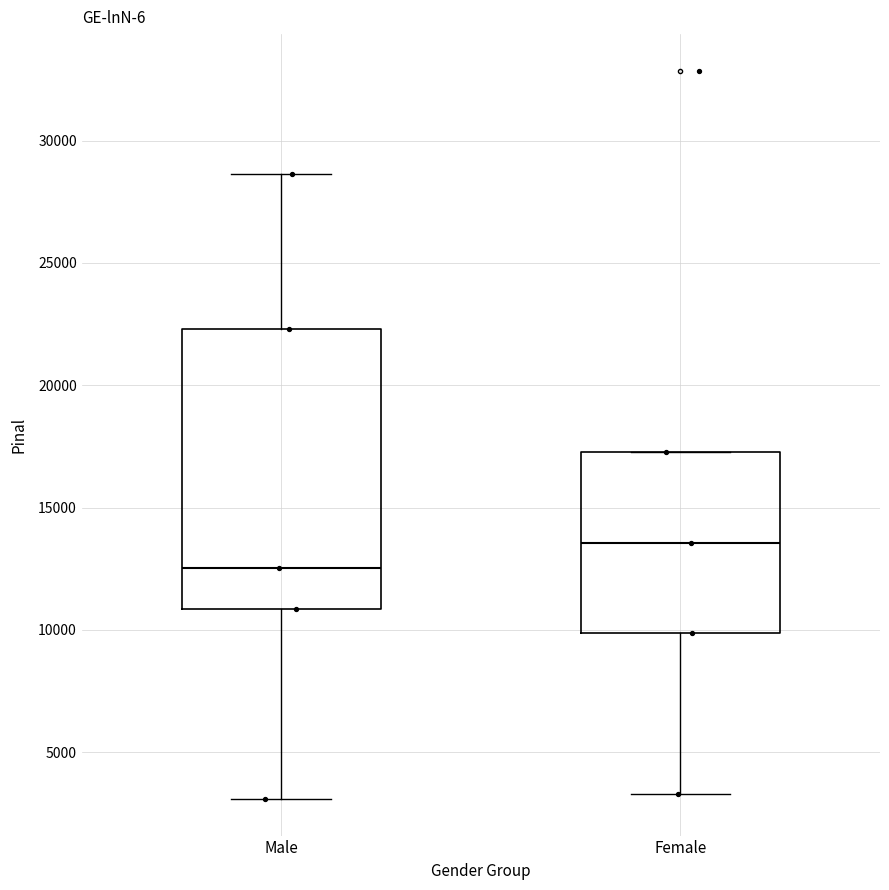

Which box is the tallest, from its lower edge to its upper edge?

Male